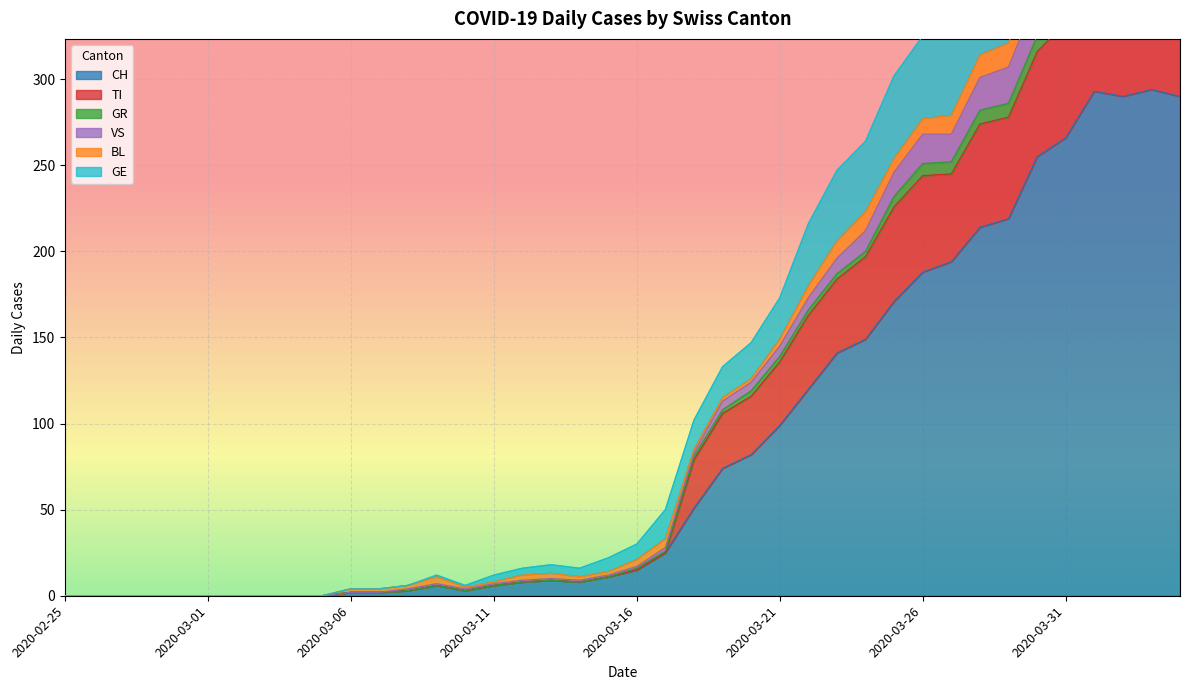

What is the label of the 24th point from the right?

2020-03-12